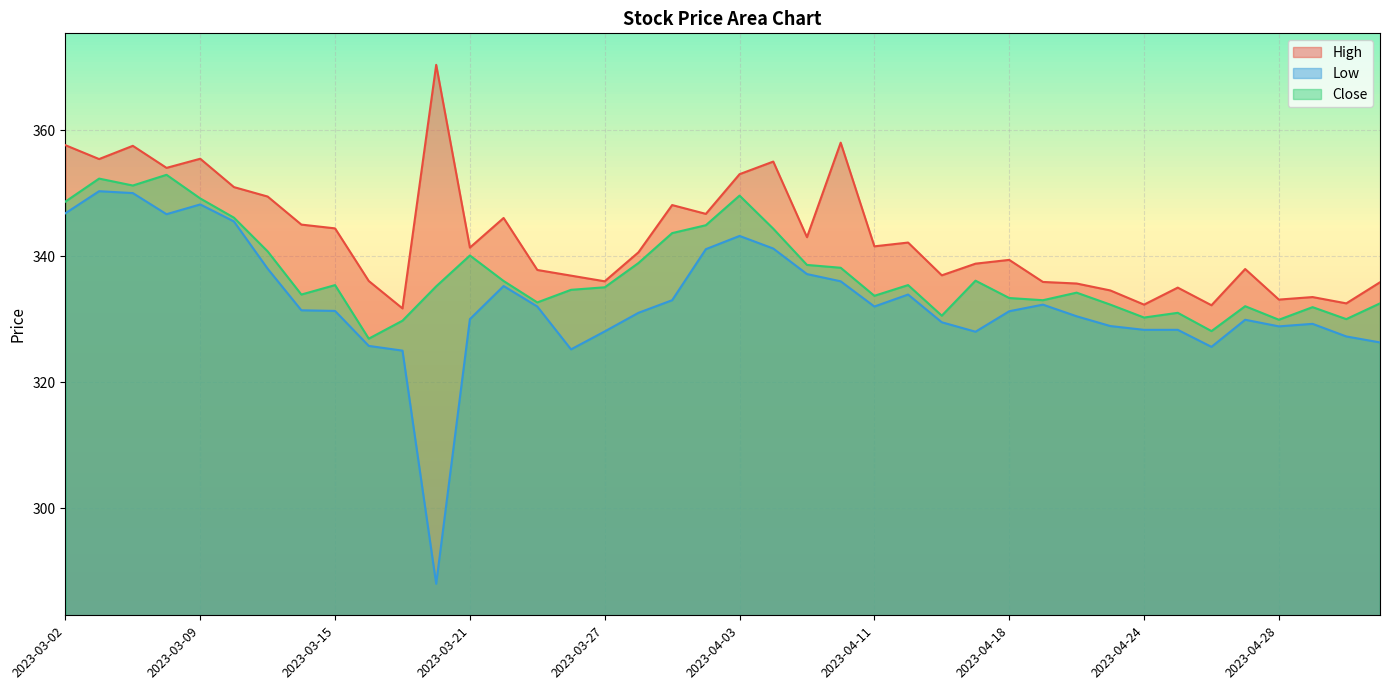

Is the value of Close at 2023-03-22 greater than the value of High at 2023-04-26?

Yes